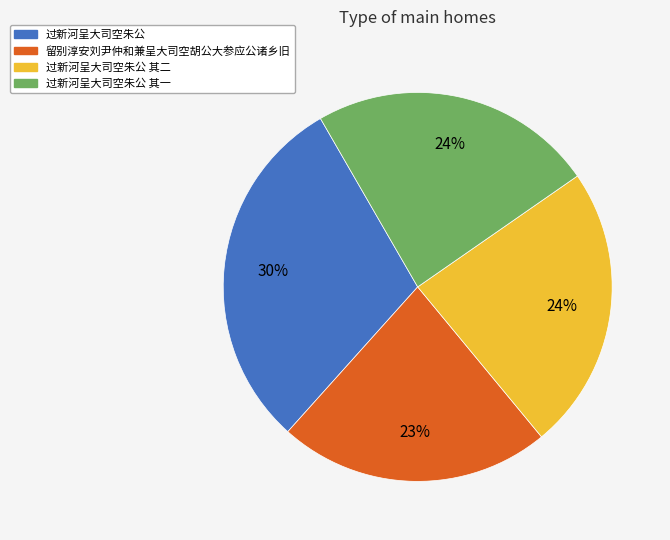

Does any single category account for the majority?

No